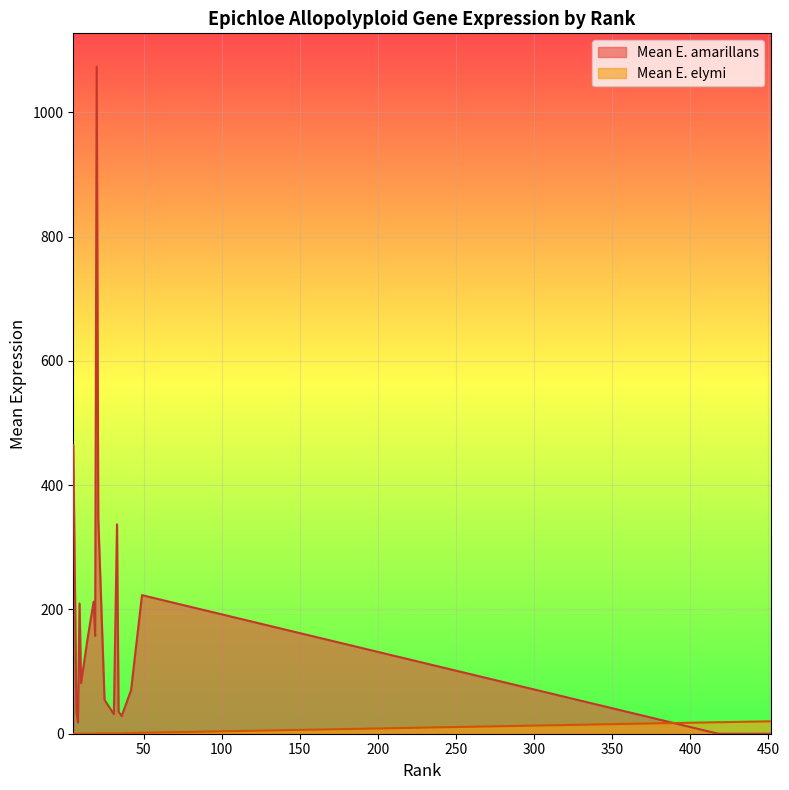

How many lines are shown in the chart?

2